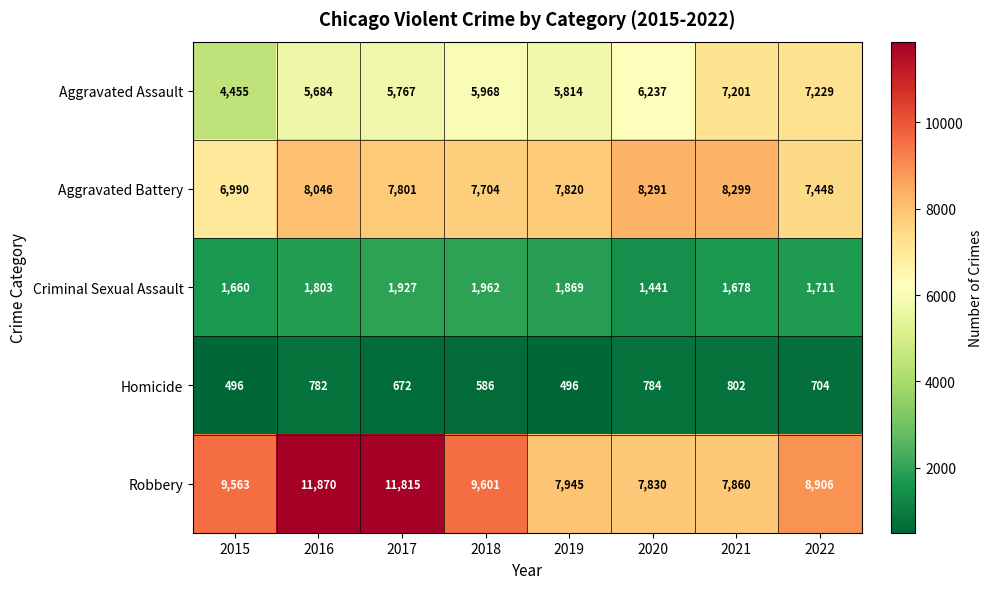

What is the total value across all series at 2019?

23944